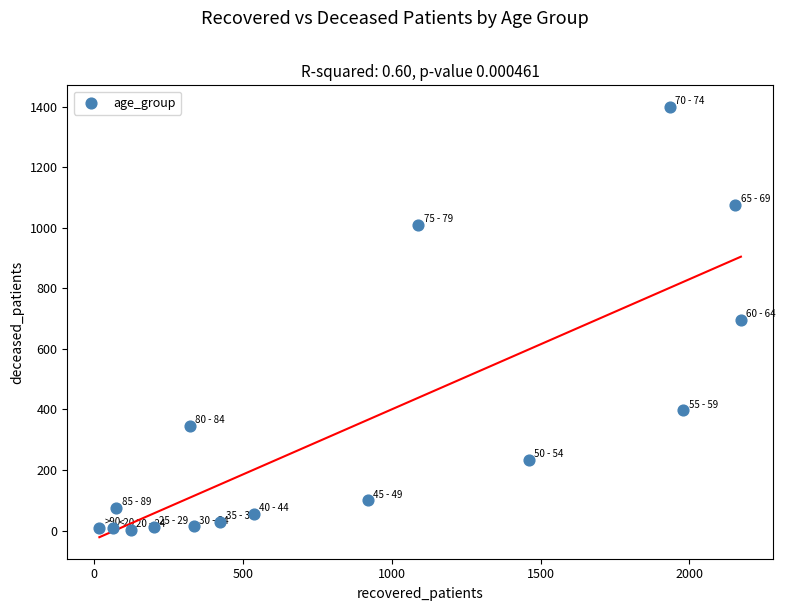

What is the range of X values (max minus min)?

2156